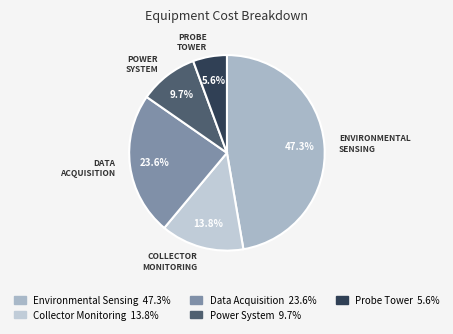

Count the number of slices in the pie.

5